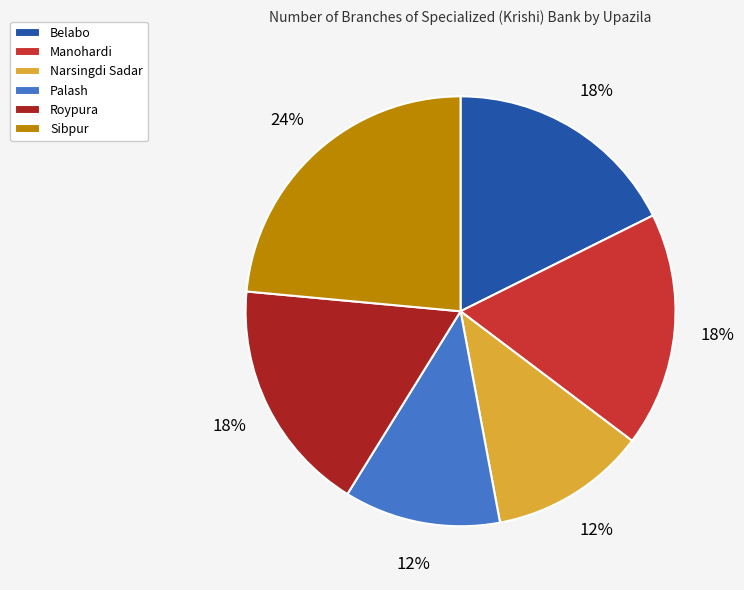

How many slices are in this pie chart?

6